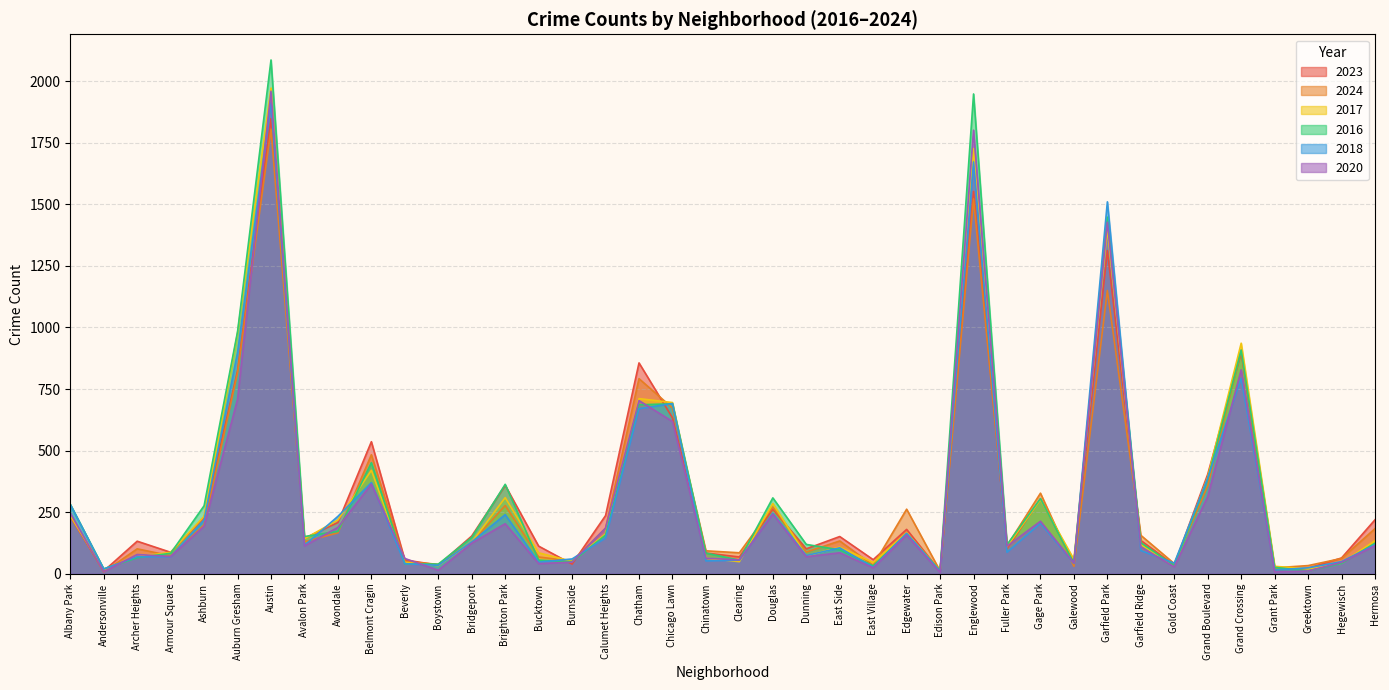

How many series are shown in this chart?

6